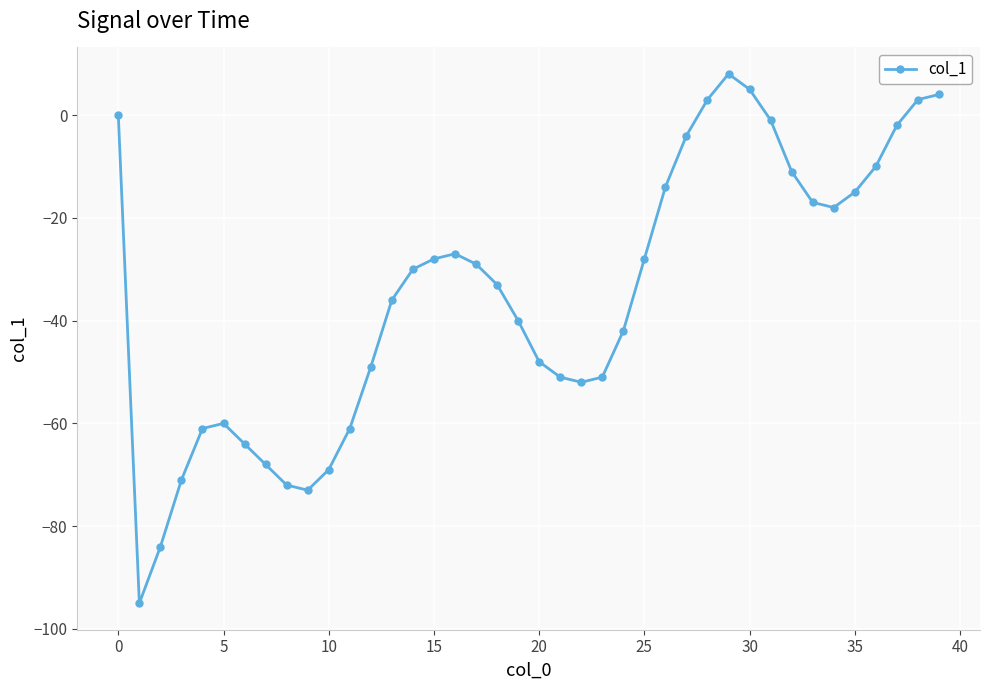

What is the value of the 35th point from the left?

-18